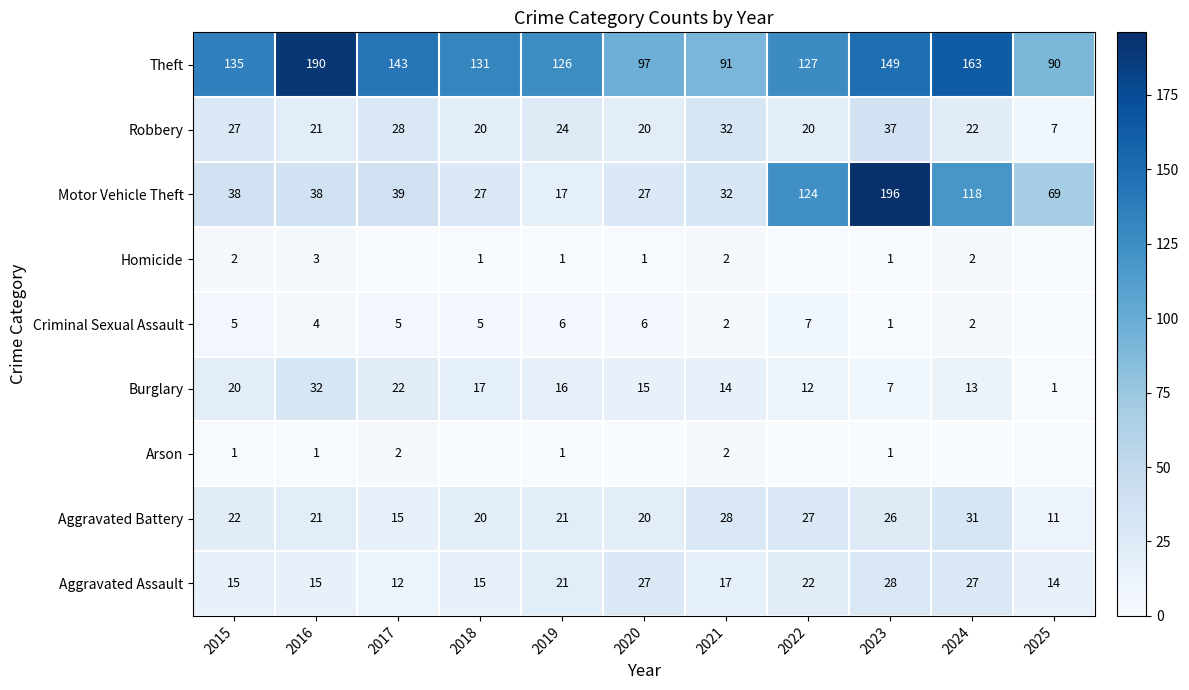

What is the sum of the Aggravated Assault values at 2016 and 2018?

30